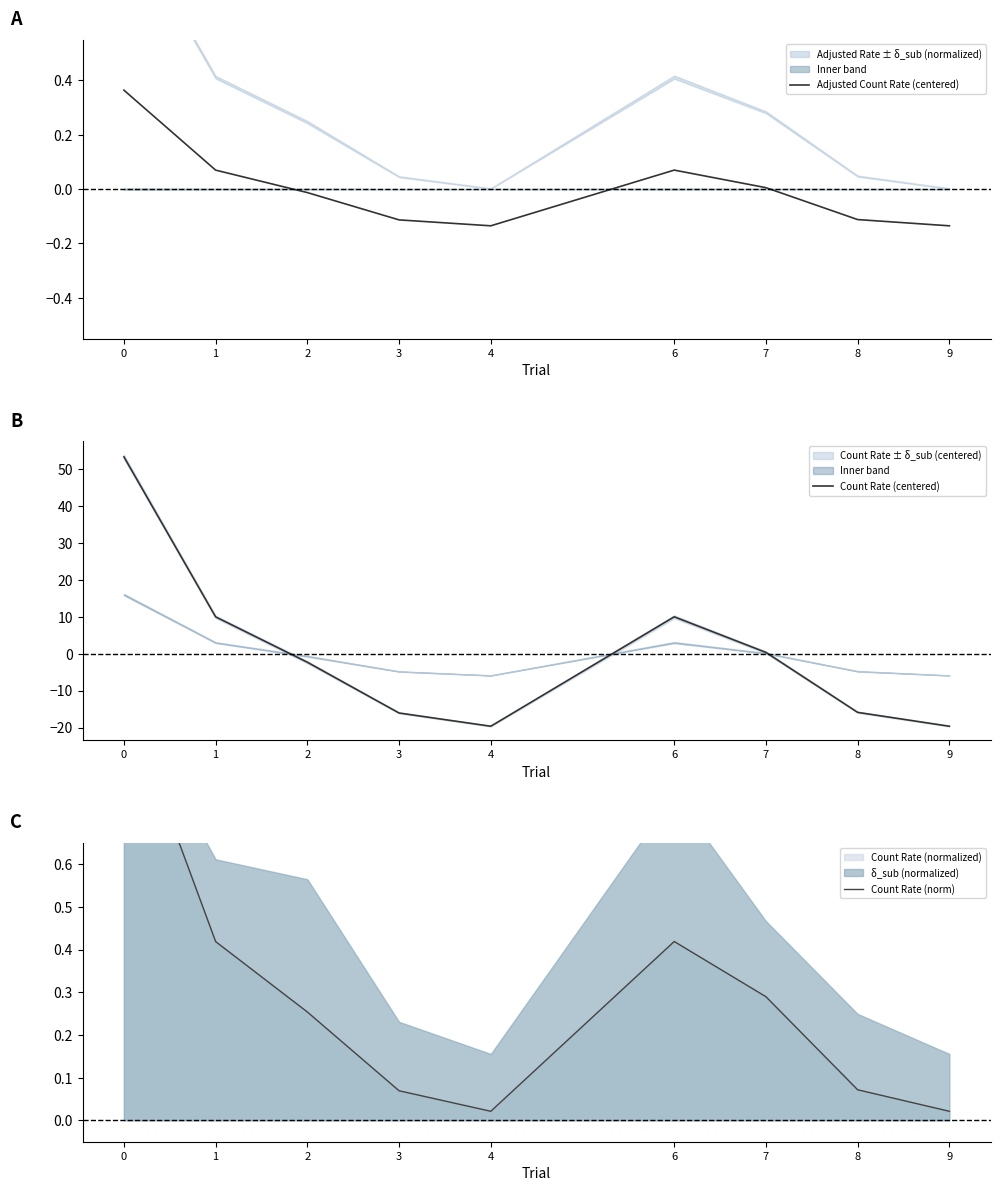

At how many categories does at least one series exceed -12?

9